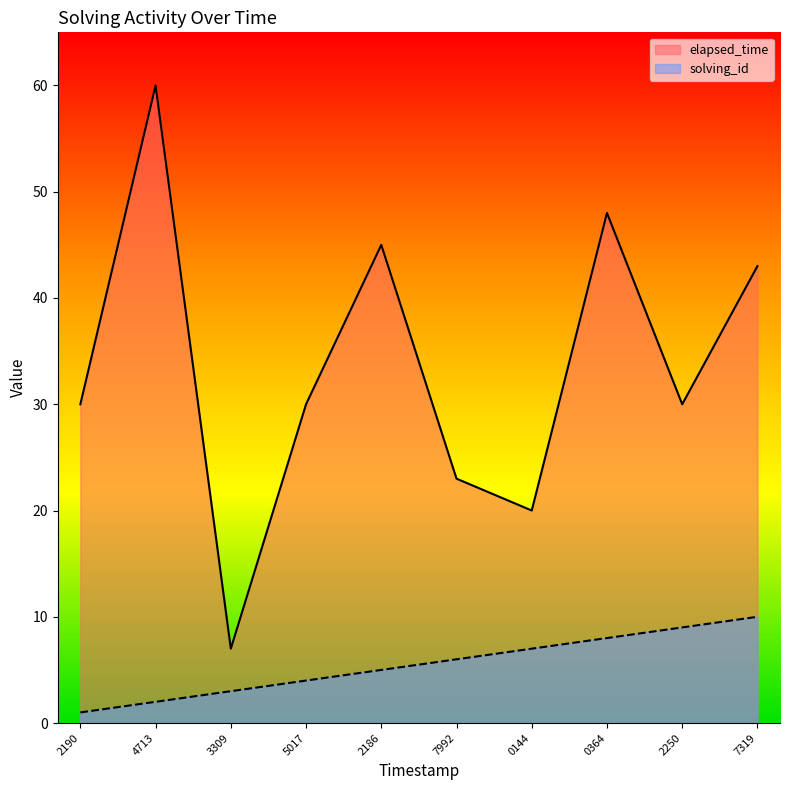

Between 2190 and 0364, which series saw the biggest shift?

elapsed_time